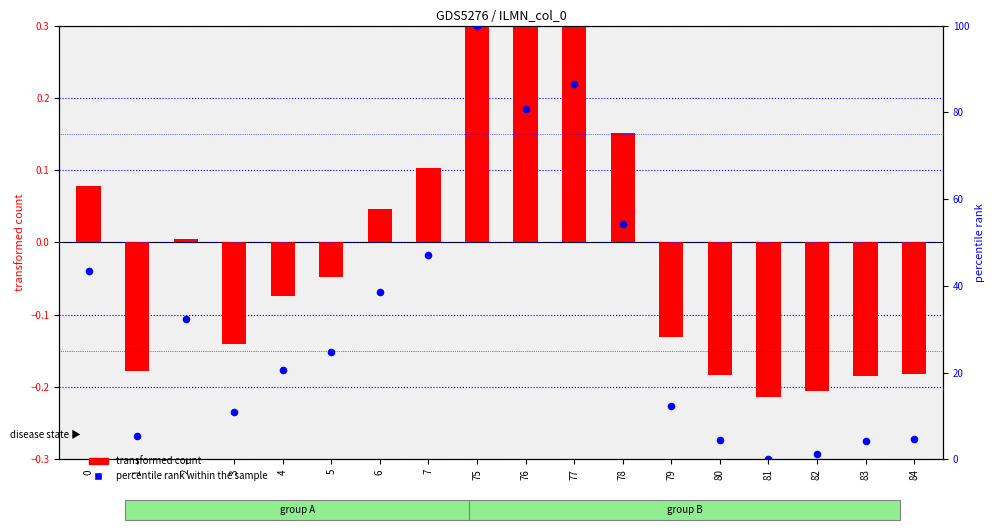

Is the value of transformed count at 2 greater than the value of percentile rank within the sample at 75?

No